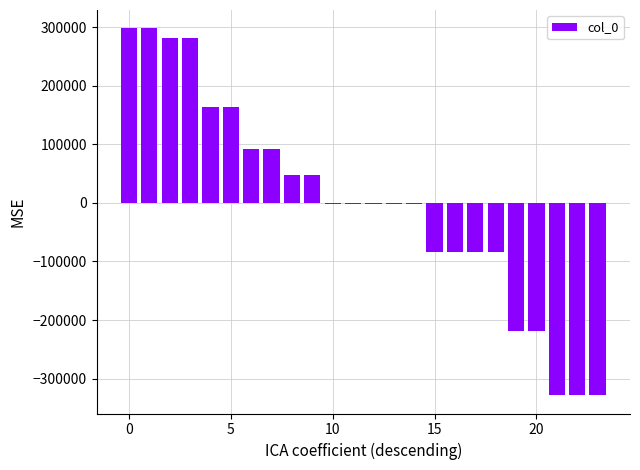

What is the difference between the maximum and minimum values?

626531.0